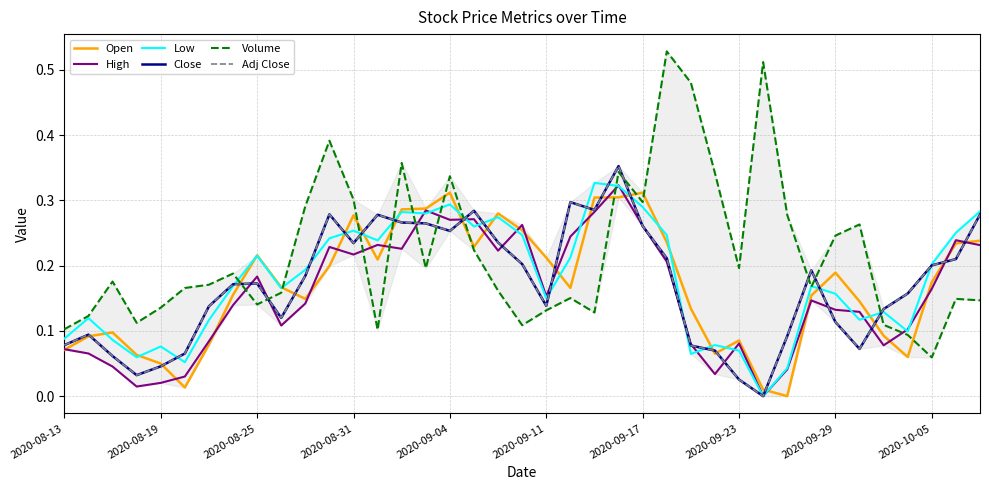

Does the chart have visible grid lines?

Yes